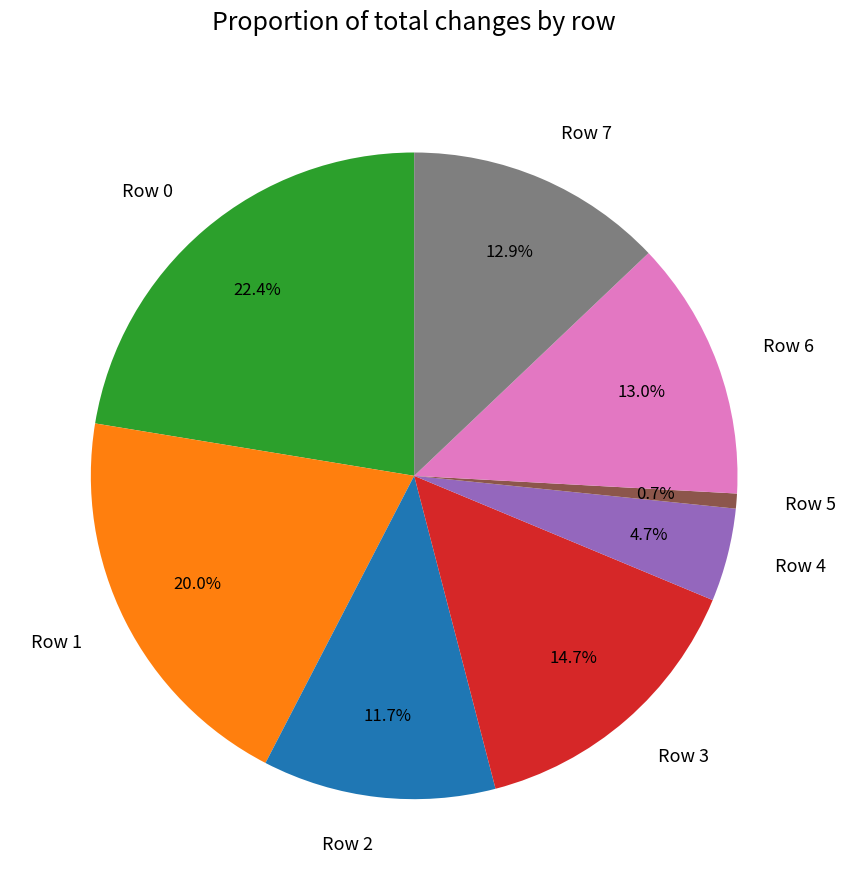

What is the ratio of the value at Row 2 to the value at Row 5?

15.6